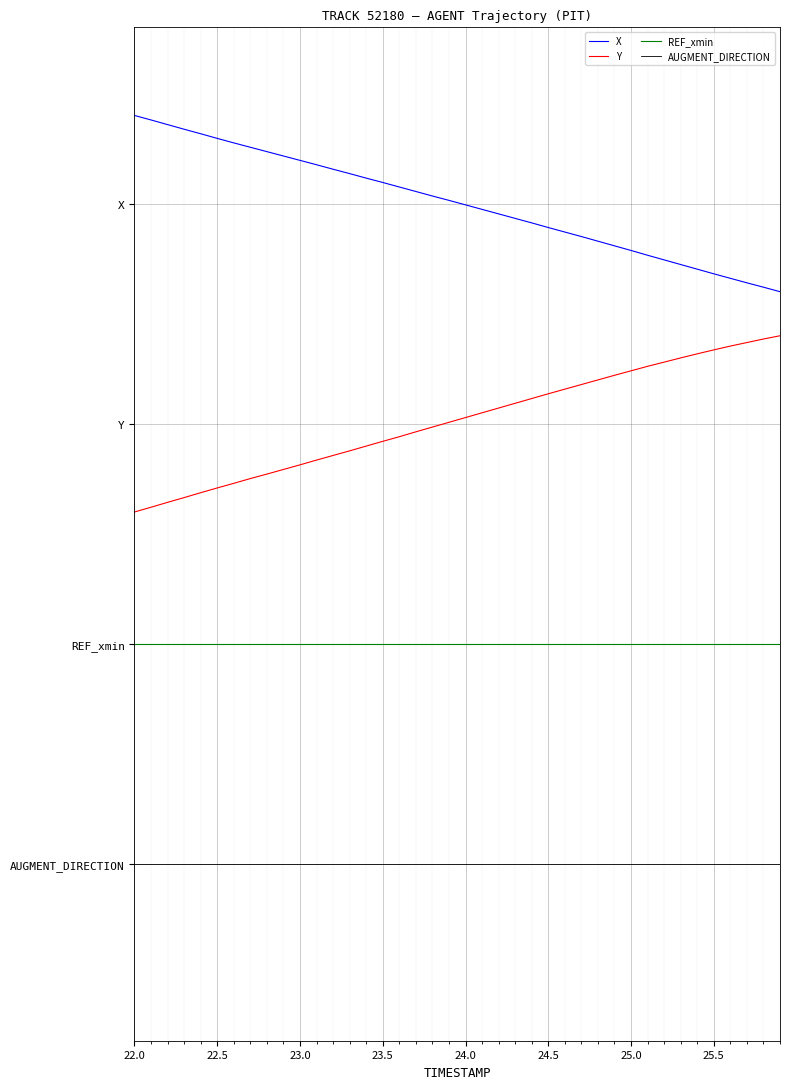

What is the label of the 4th point from the left?

23.0